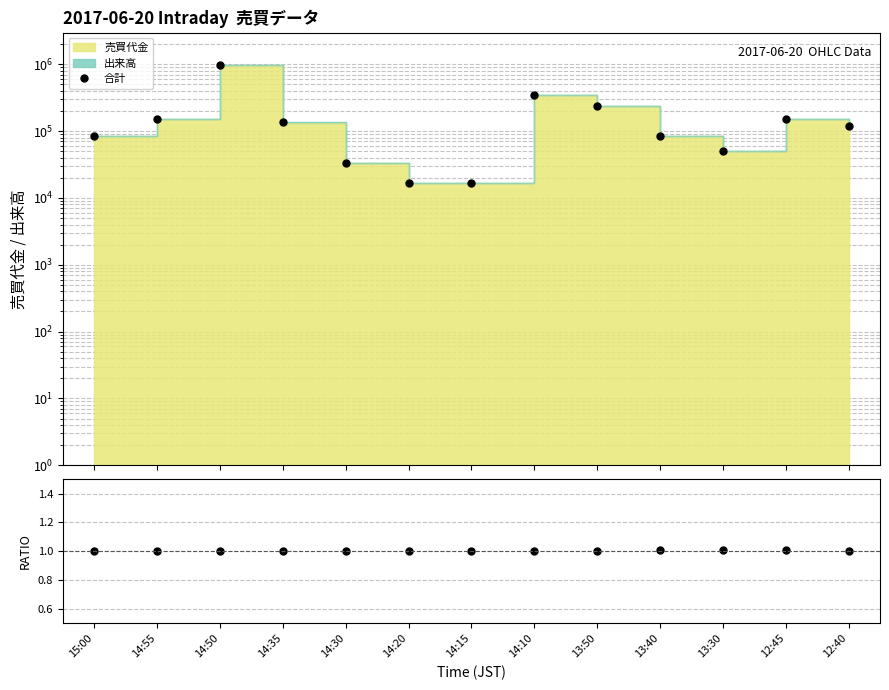

What is the total value across all series at 14:50?

991201.0